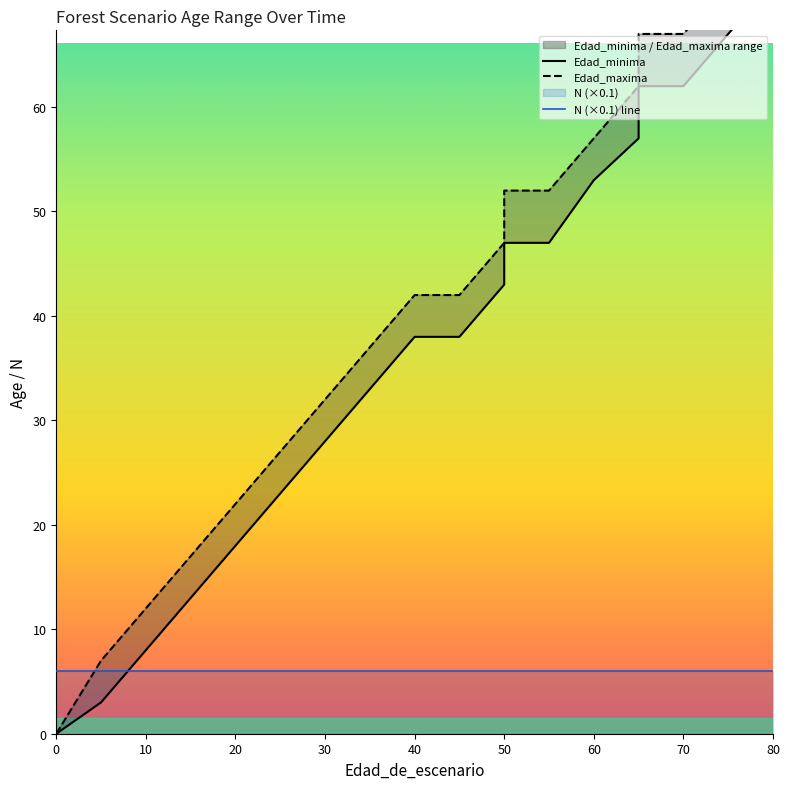

True or false: Edad_maxima and Edad_minima cross at least once.

False